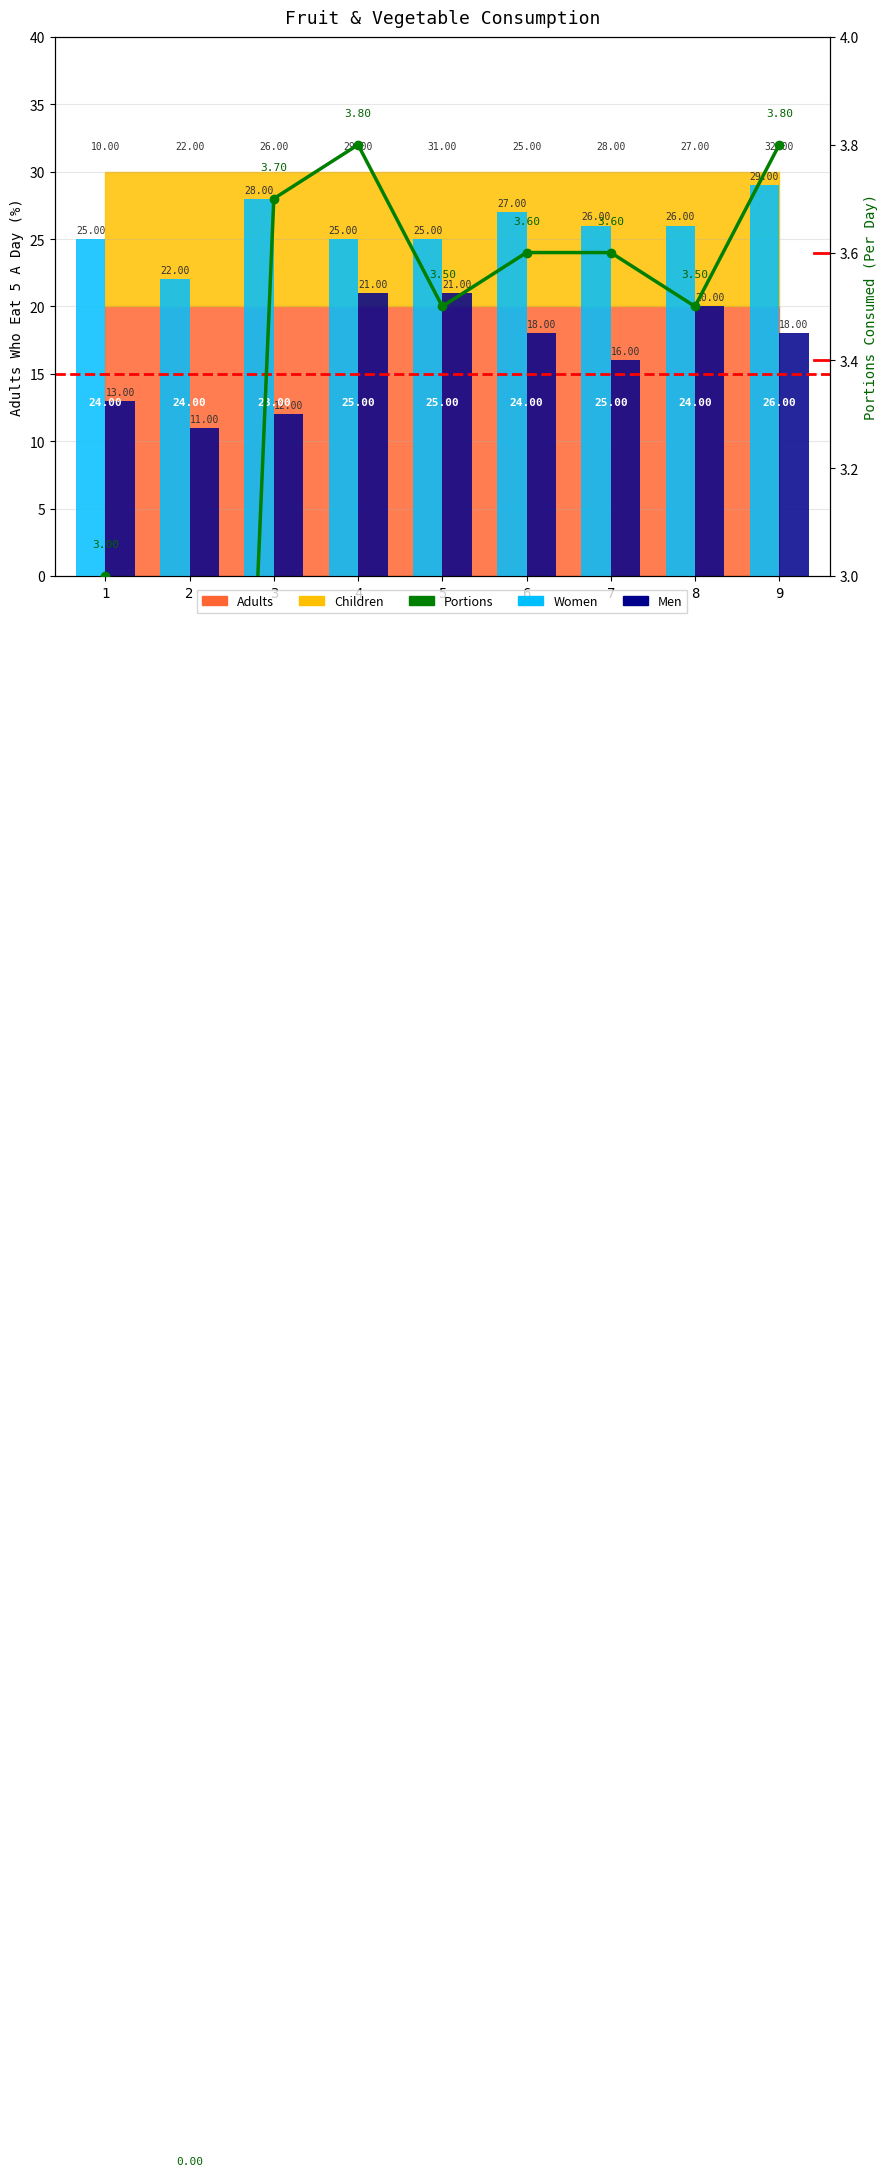

Rank the series by their maximum value, from lowest to highest.

Portions, Men, Women